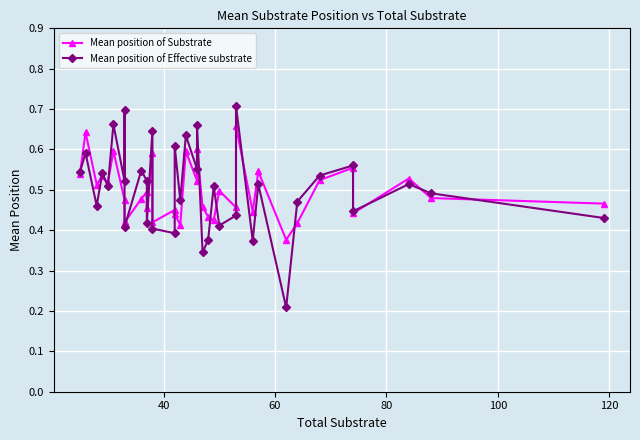

In Mean position of Effective substrate, how many points are higher than both neighbors (excluding endpoints)?

14